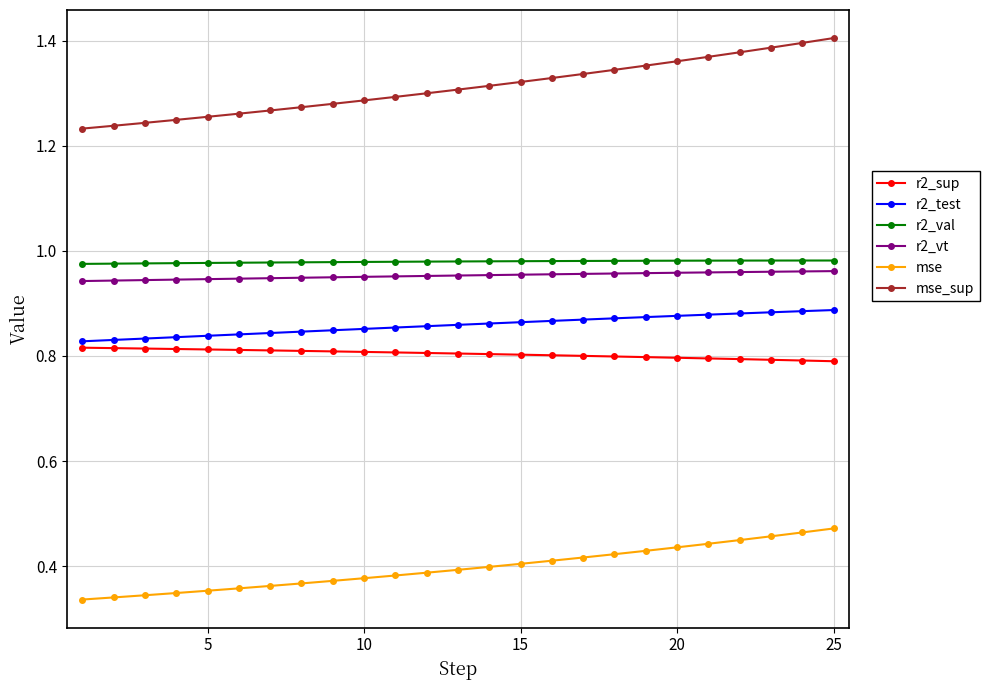

True or false: r2_vt and mse_sup intersect in this chart.

False